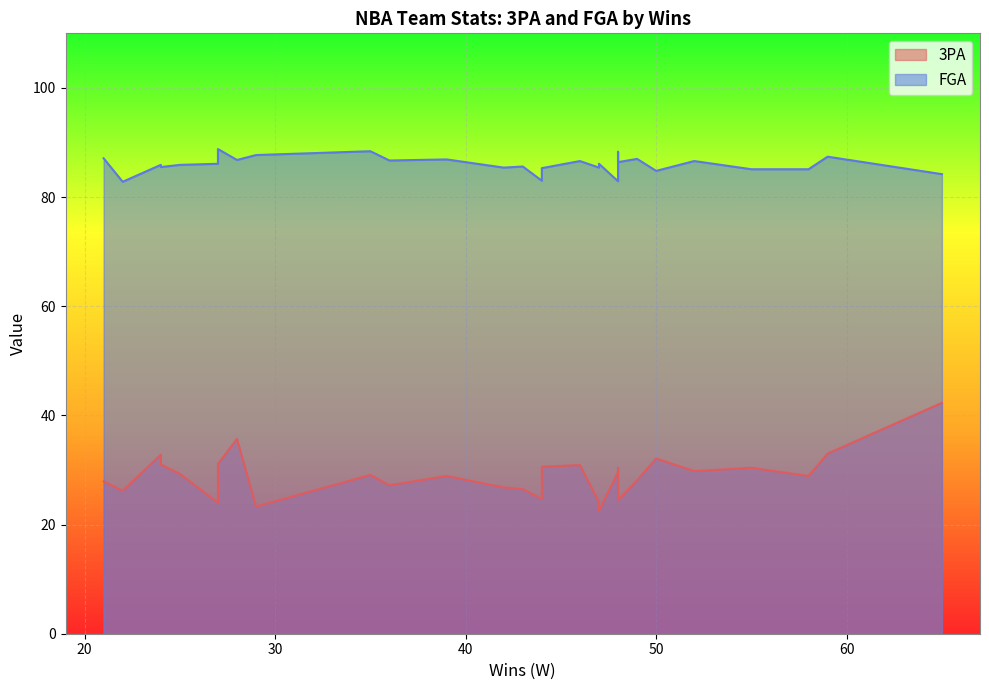

List the series in order of their peak value, lowest first.

3PA, FGA